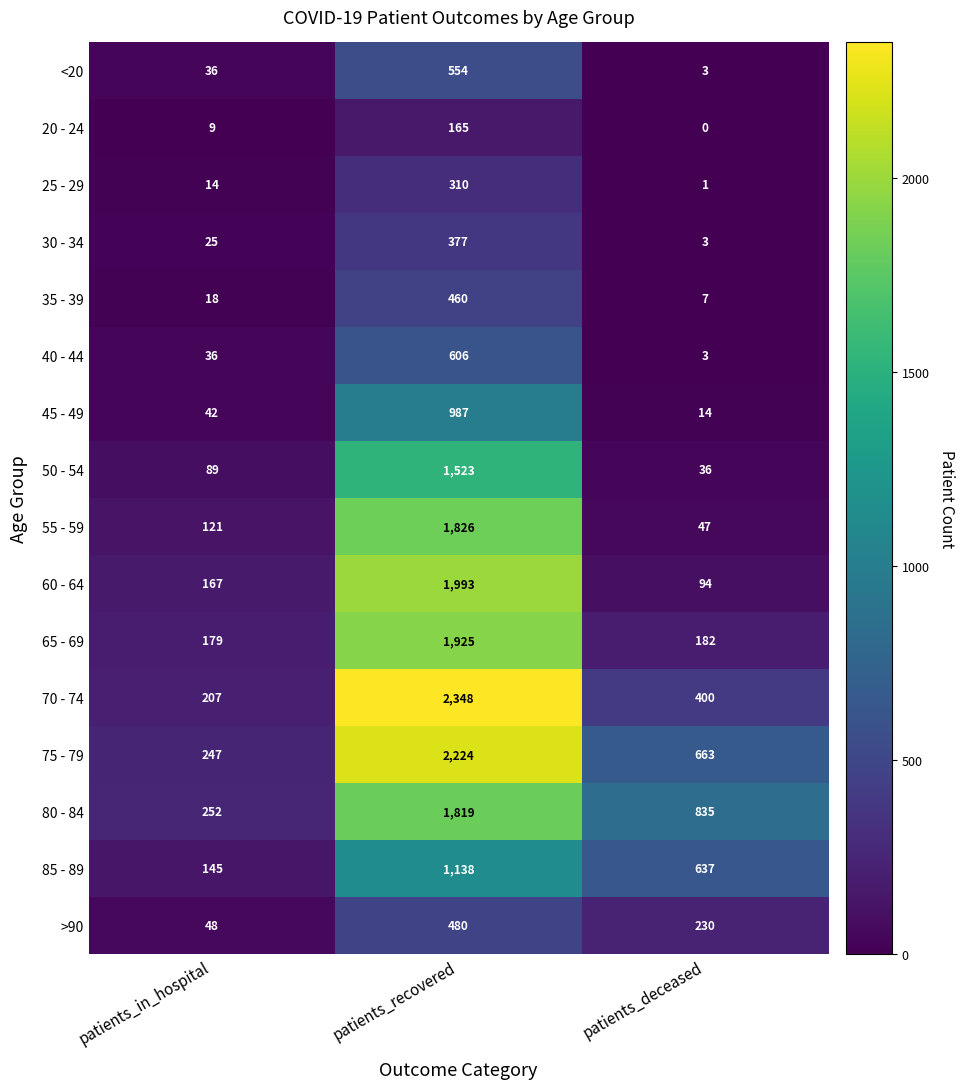

The 85 - 89 series shows 145 at patients_in_hospital. True or false?

True